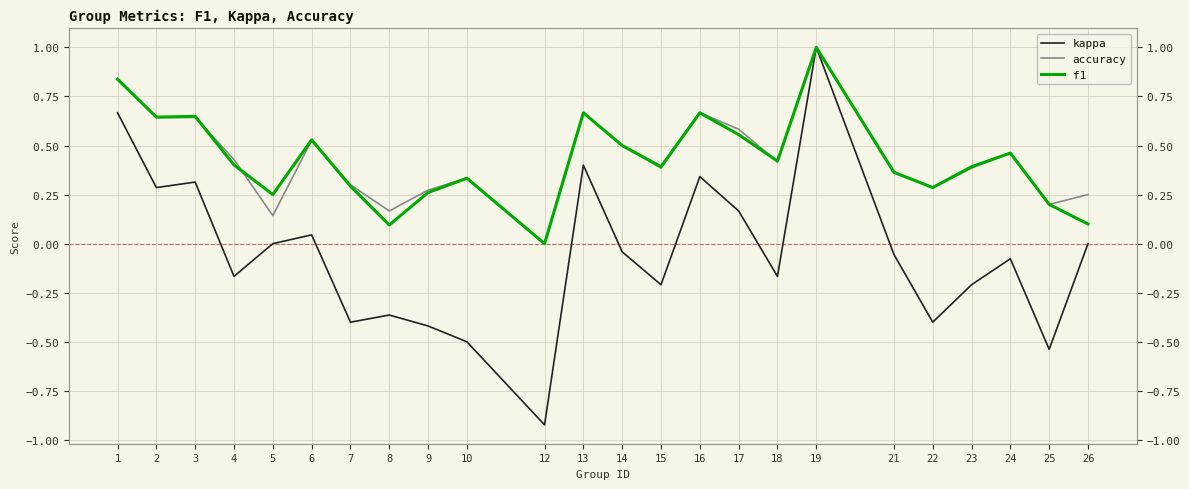

Where is the first local maximum for kappa?

3